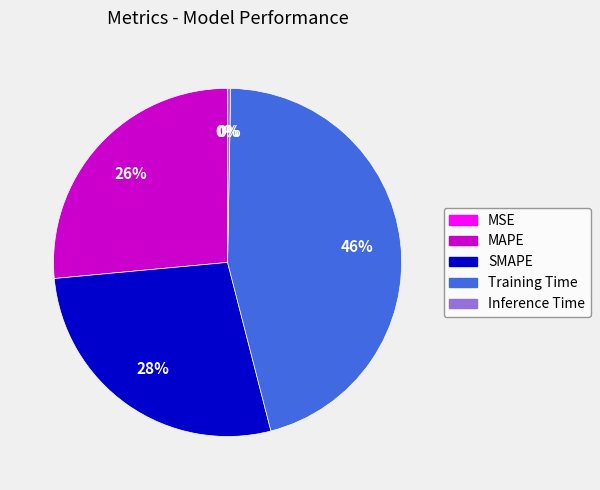

Is the sum of MAPE and Inference Time greater than half?

No